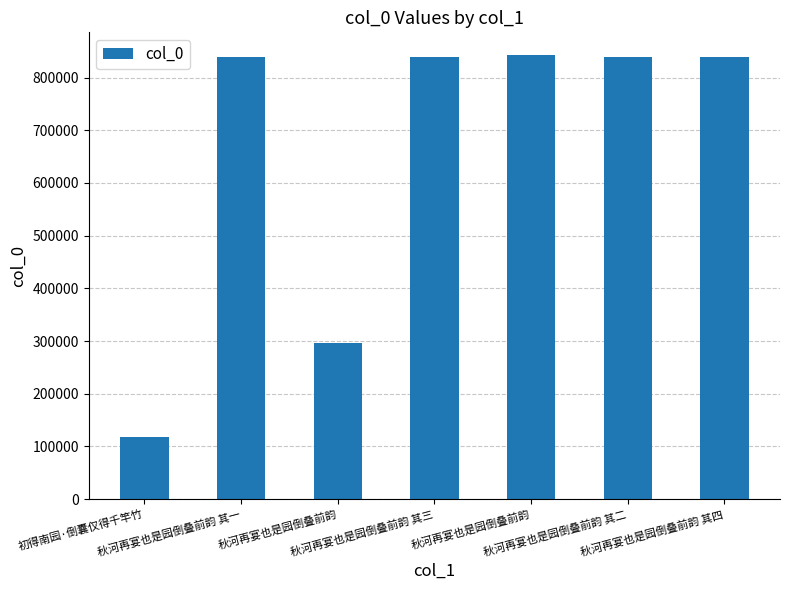

How many data points are less than 838378?

3